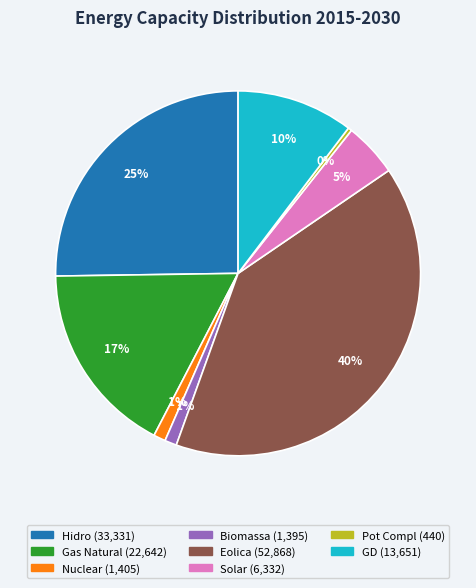

Is there any slice that represents more than half of the pie?

No